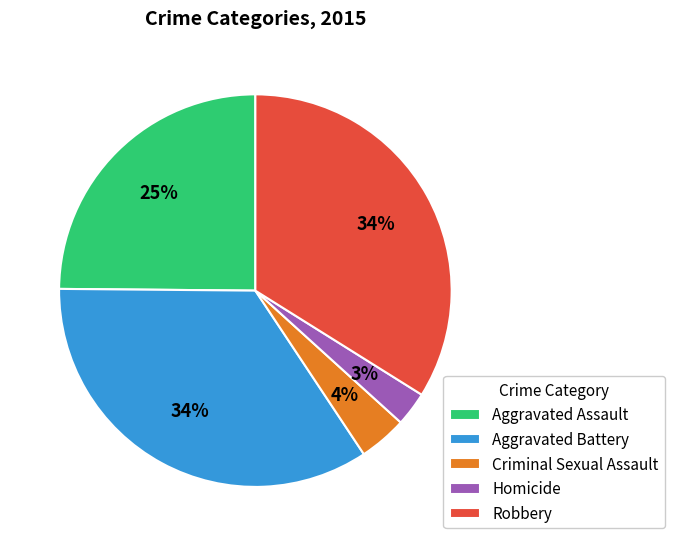

Is there a majority slice in this chart?

No